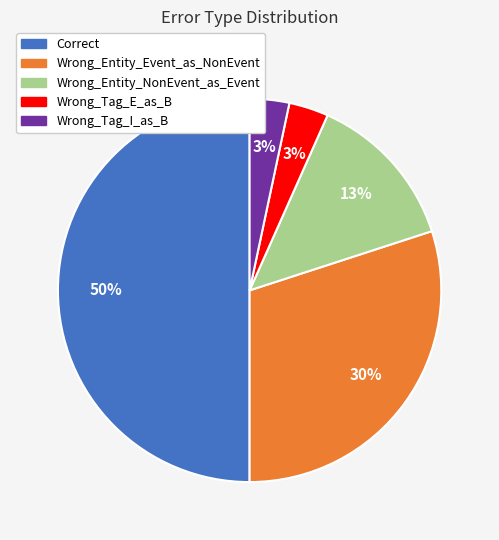

Is the sum of Correct and Wrong_Tag_I_as_B greater than half?

Yes